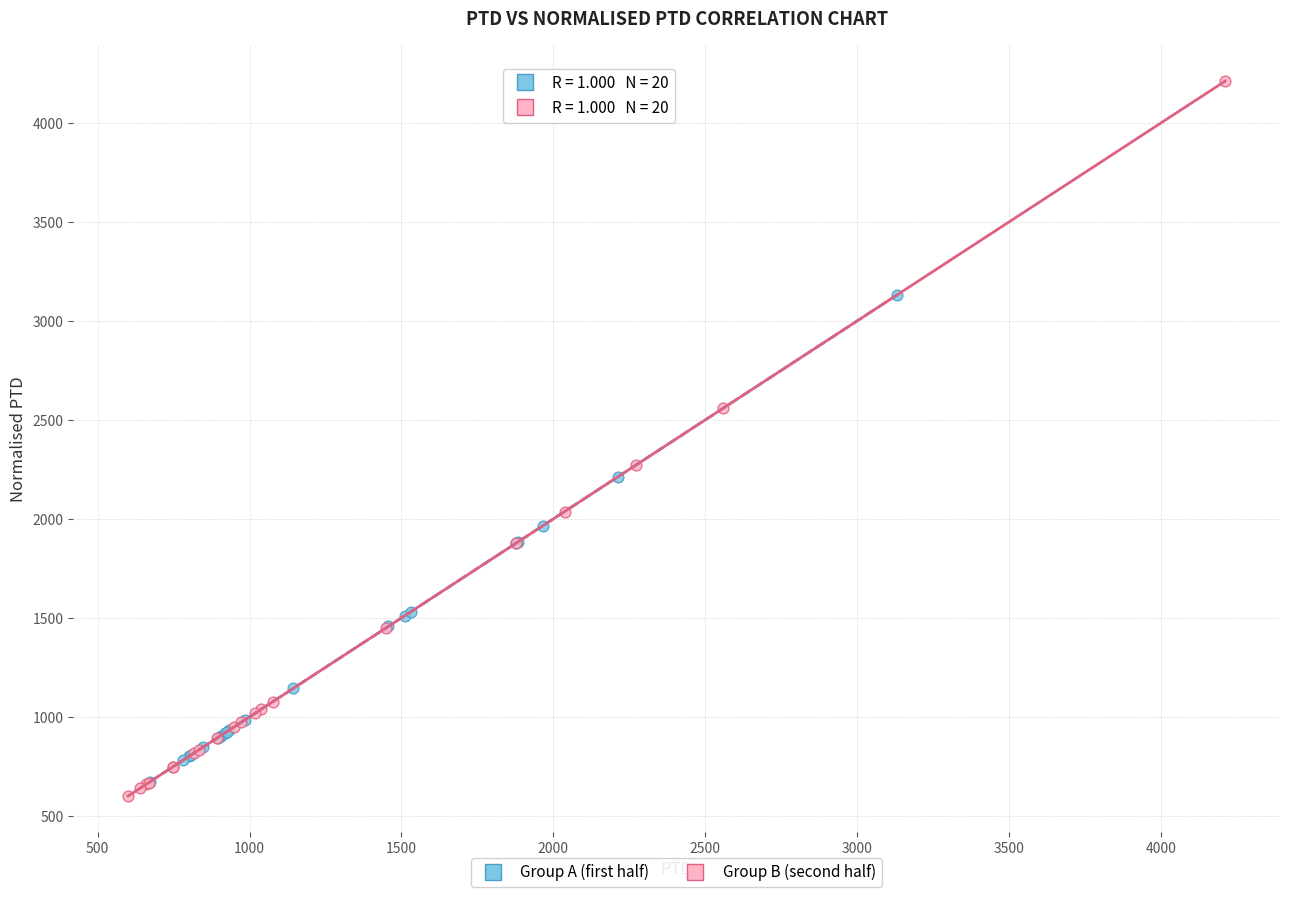

Which series contains the highest Y value?

Group B (second half)